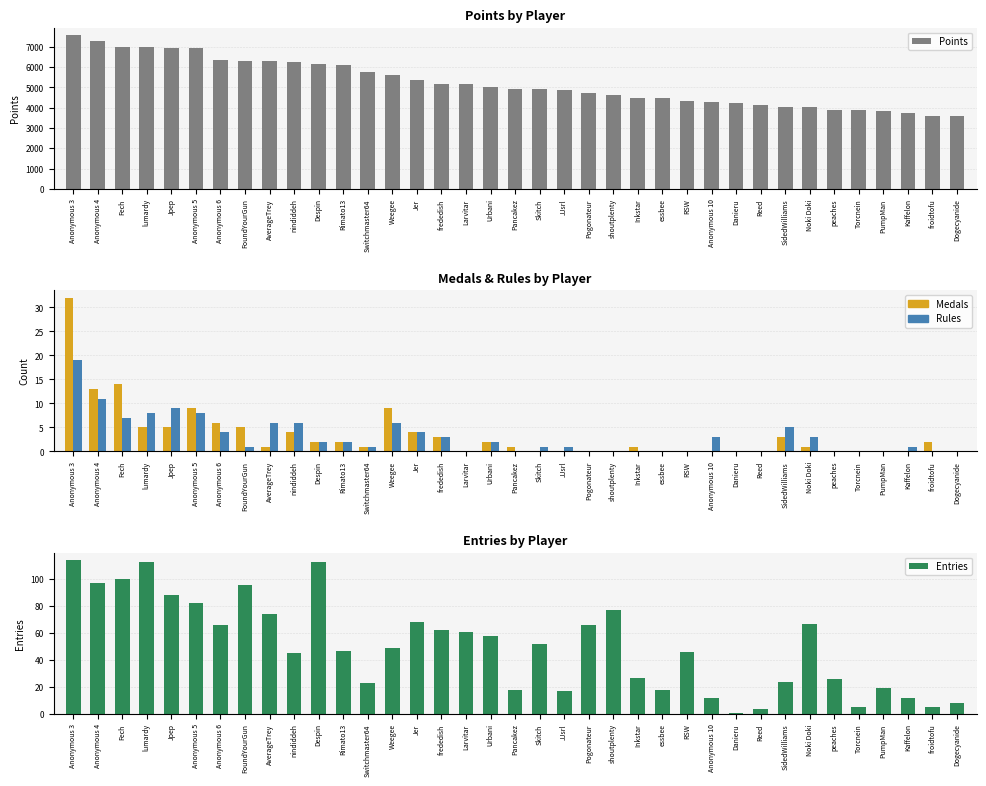

How many data points in Medals are less than 1?

15